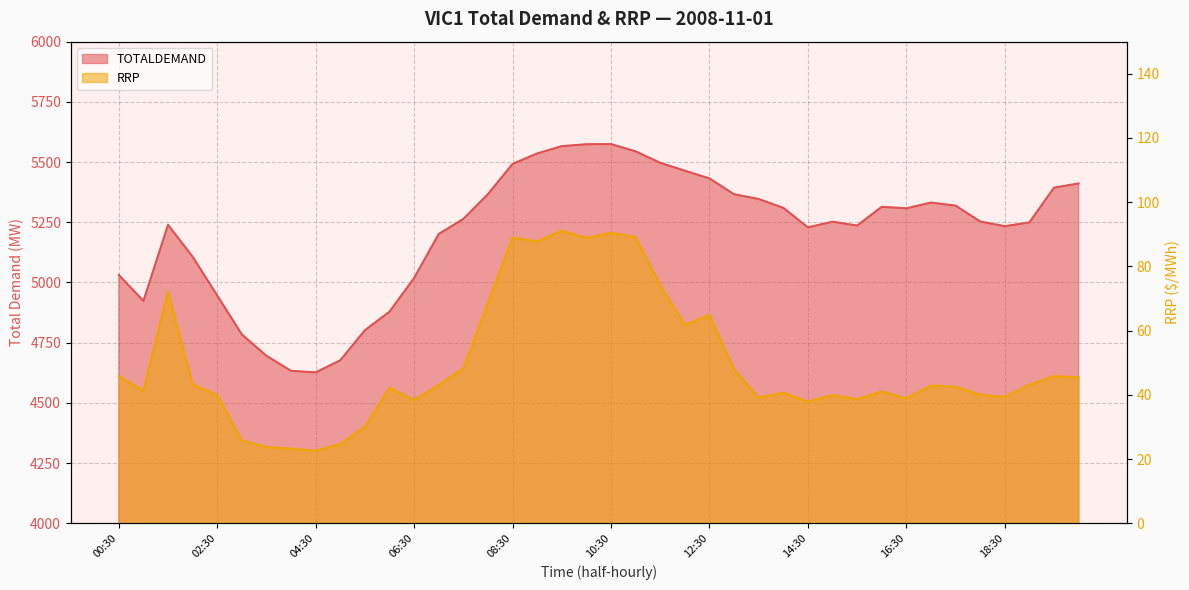

What are all the series names shown in the legend?

TOTALDEMAND, RRP